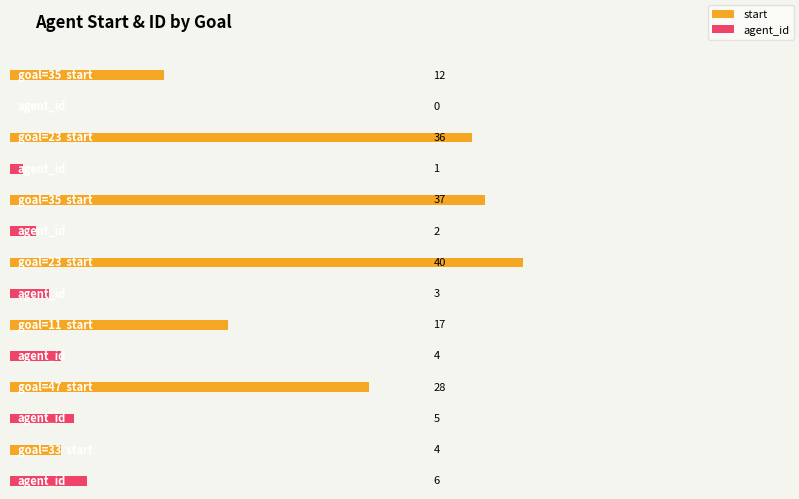

Between 11 and 33, which is larger?

11